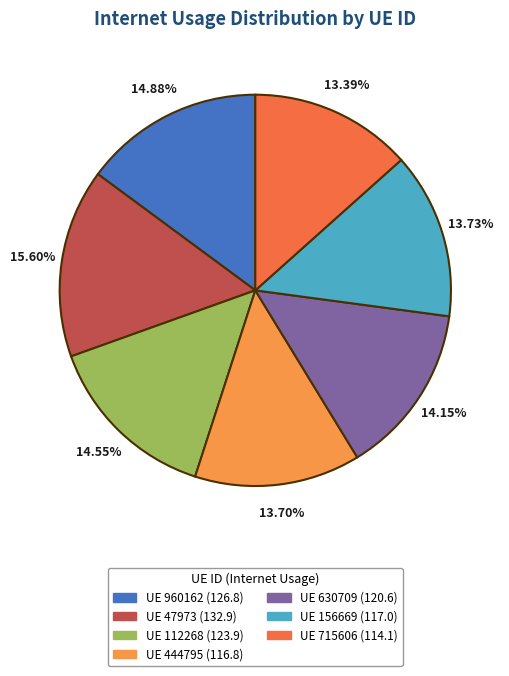

Is there any slice that represents more than half of the pie?

No